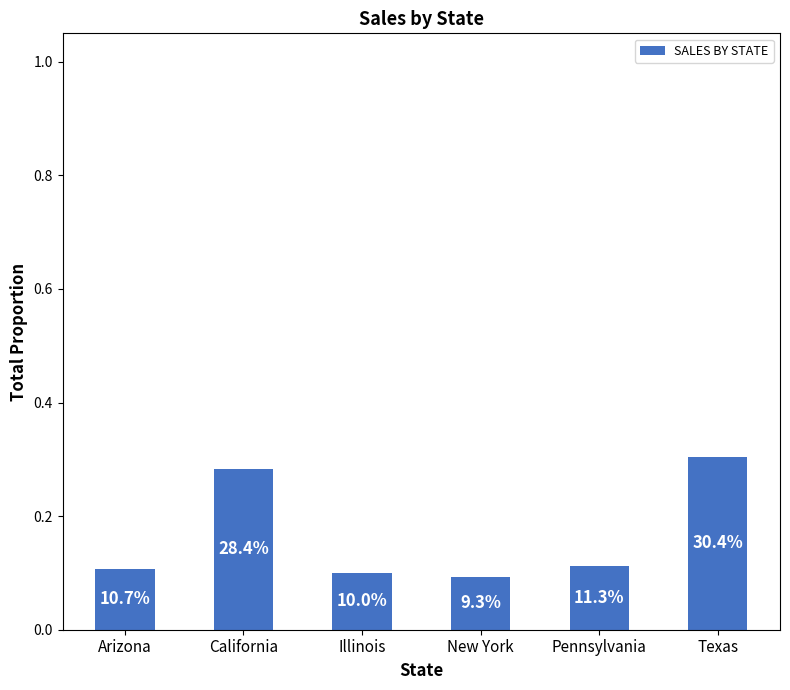

What value does the data have at Pennsylvania?

0.1